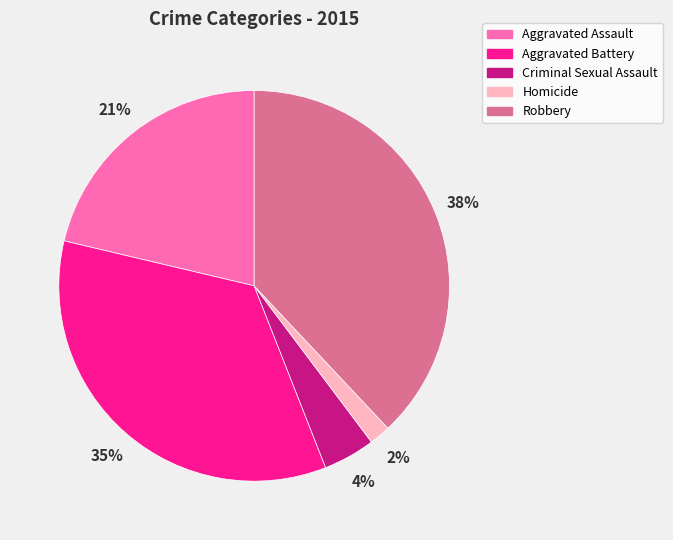

Between Homicide and Aggravated Battery, which is larger?

Aggravated Battery